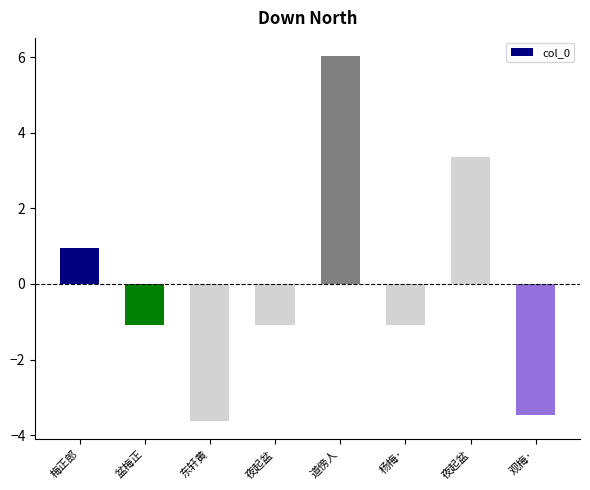

What is the value of the 4th bar from the left?

-1.1